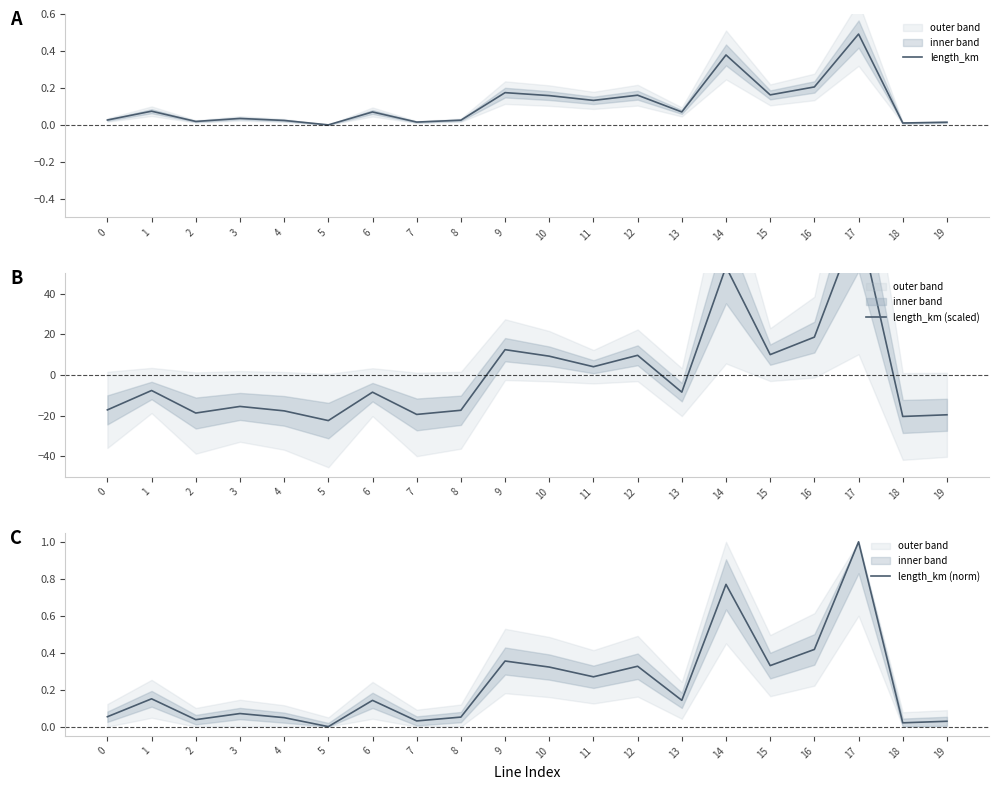

Is this an area chart (filled region under the line)?

No